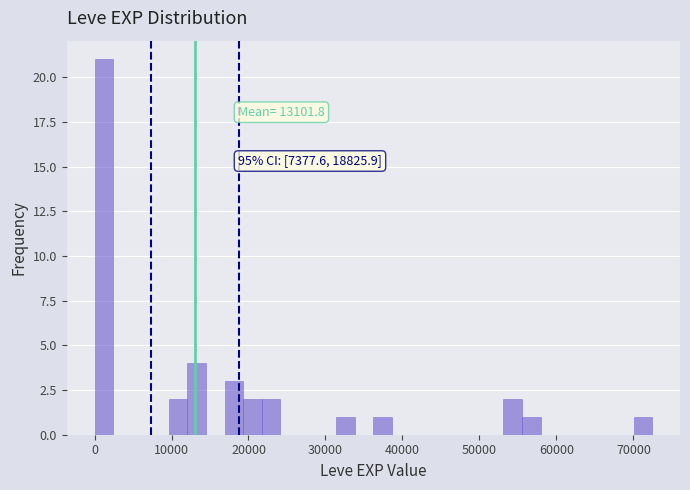

Read against the x-axis, roughly where is the centre of the tallest bar?

1000